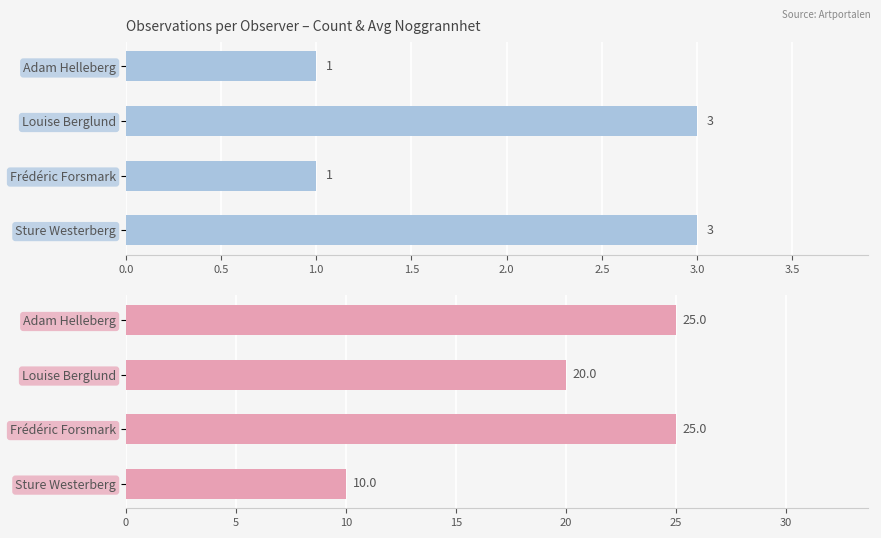

How many groups of bars are there?

4